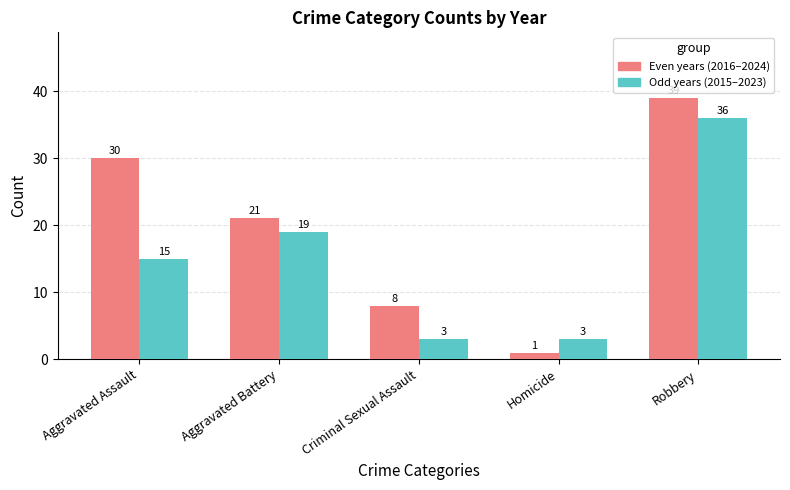

What are all the series names shown in the legend?

Even years (2016–2024), Odd years (2015–2023)